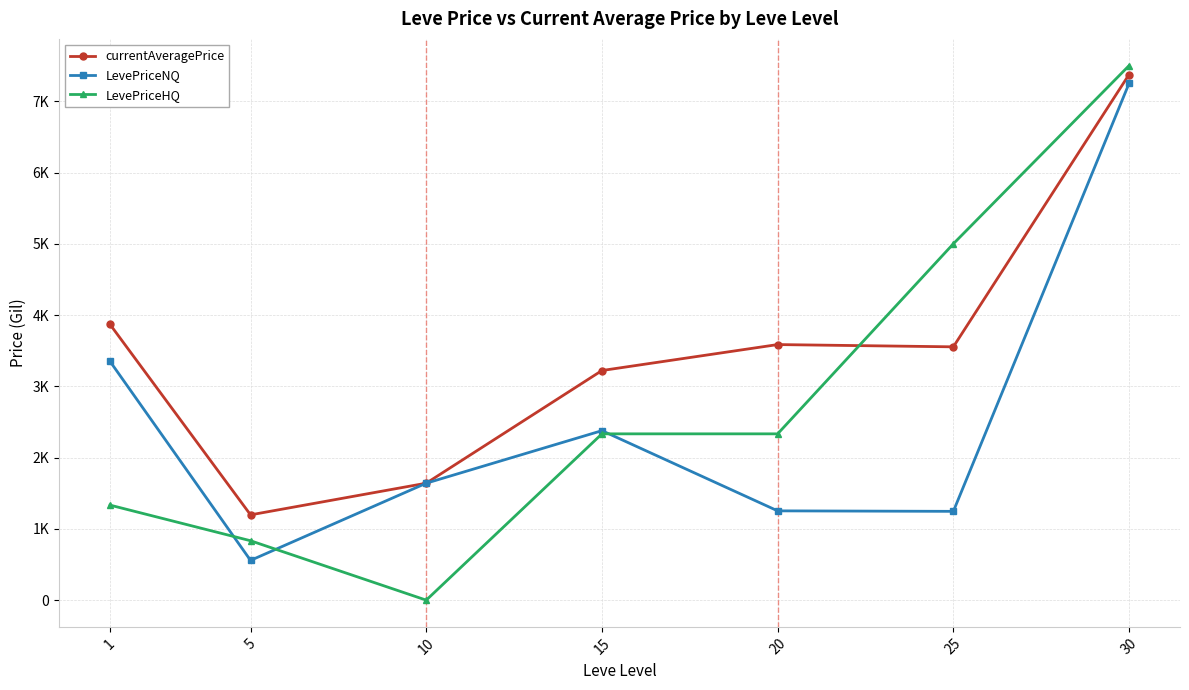

True or false: LevePriceHQ and currentAveragePrice intersect in this chart.

True